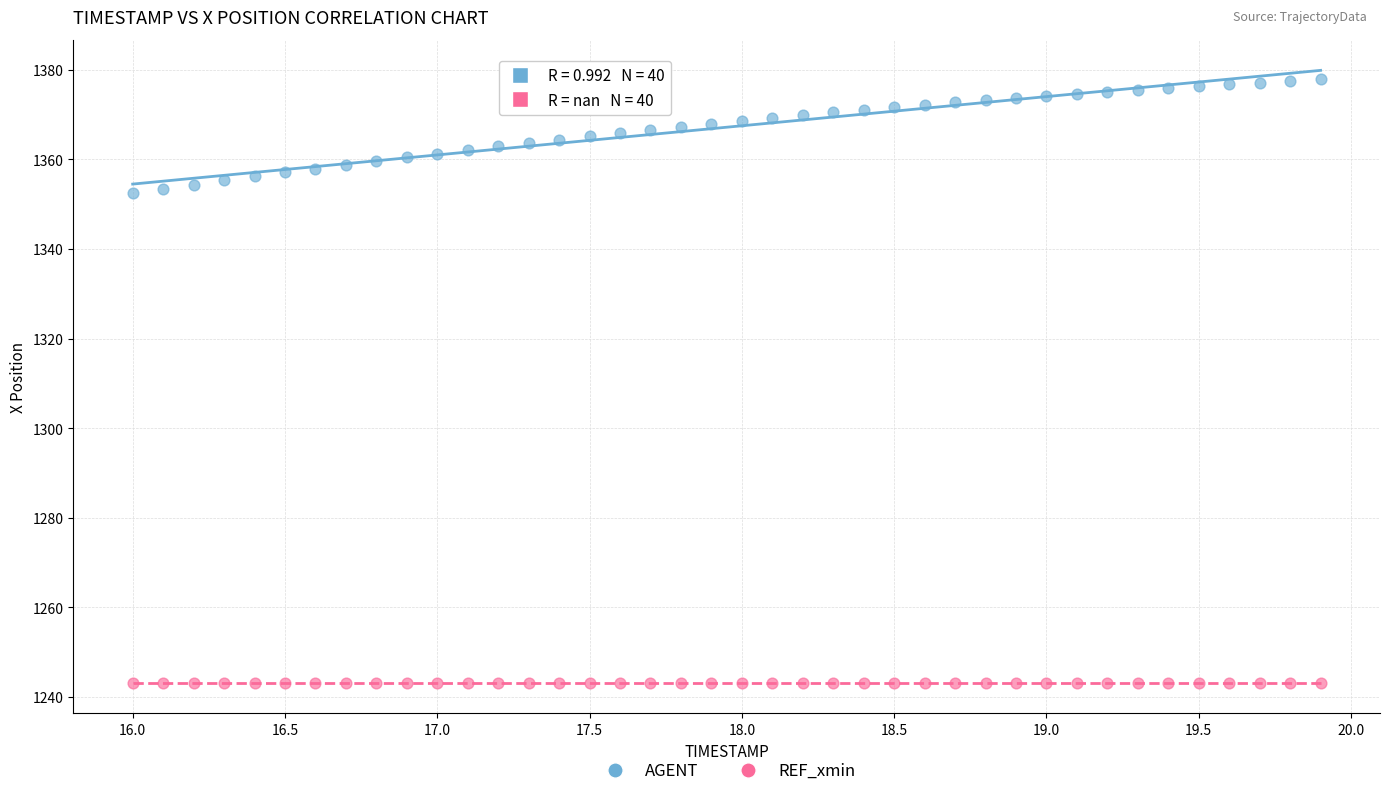

Which series contains the highest Y value?

AGENT